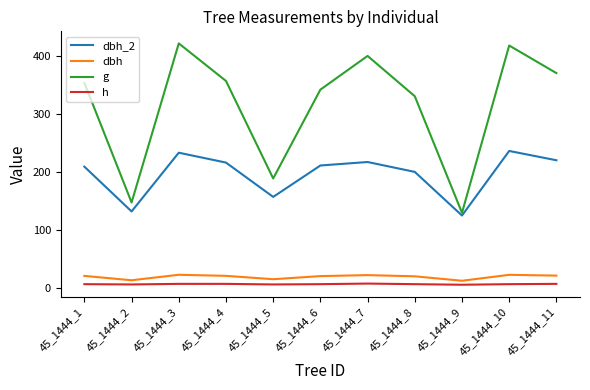

What is the greatest value displayed?

420.9